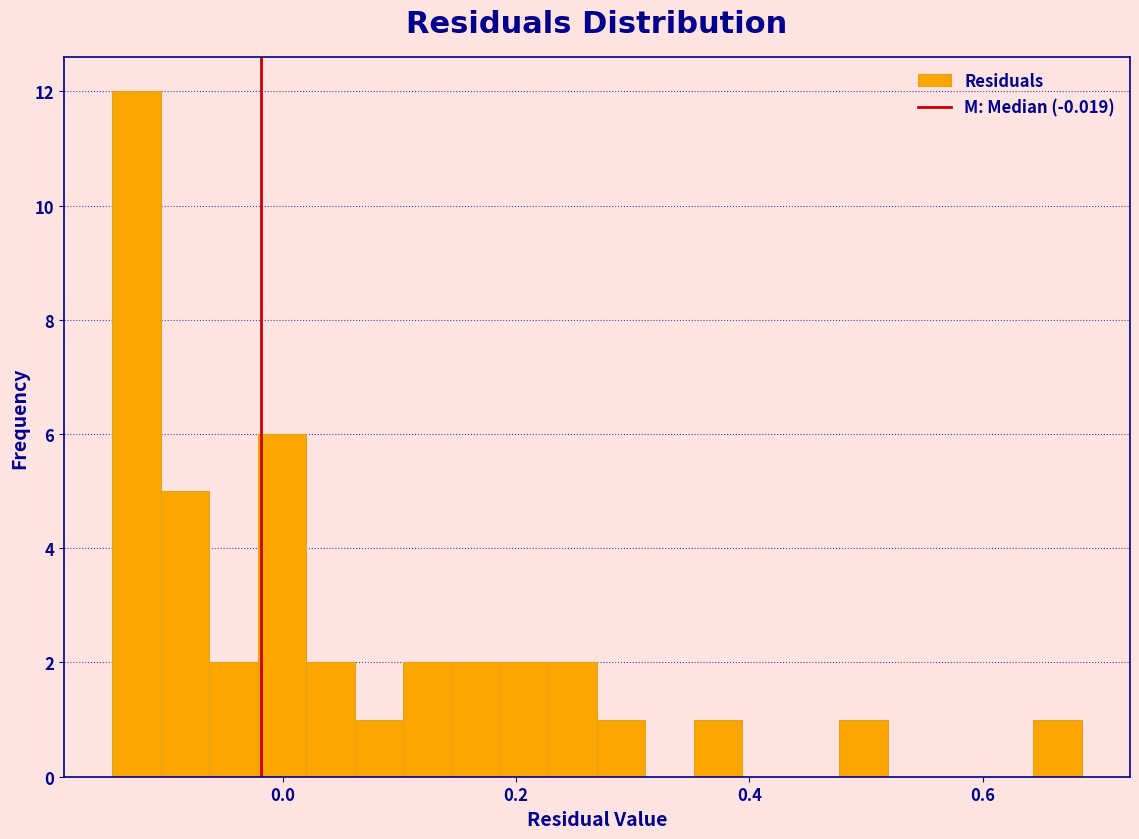

Around what value on the x-axis is the tallest bar? Give the approximate position of its centre, as read against the axis.

-0.12